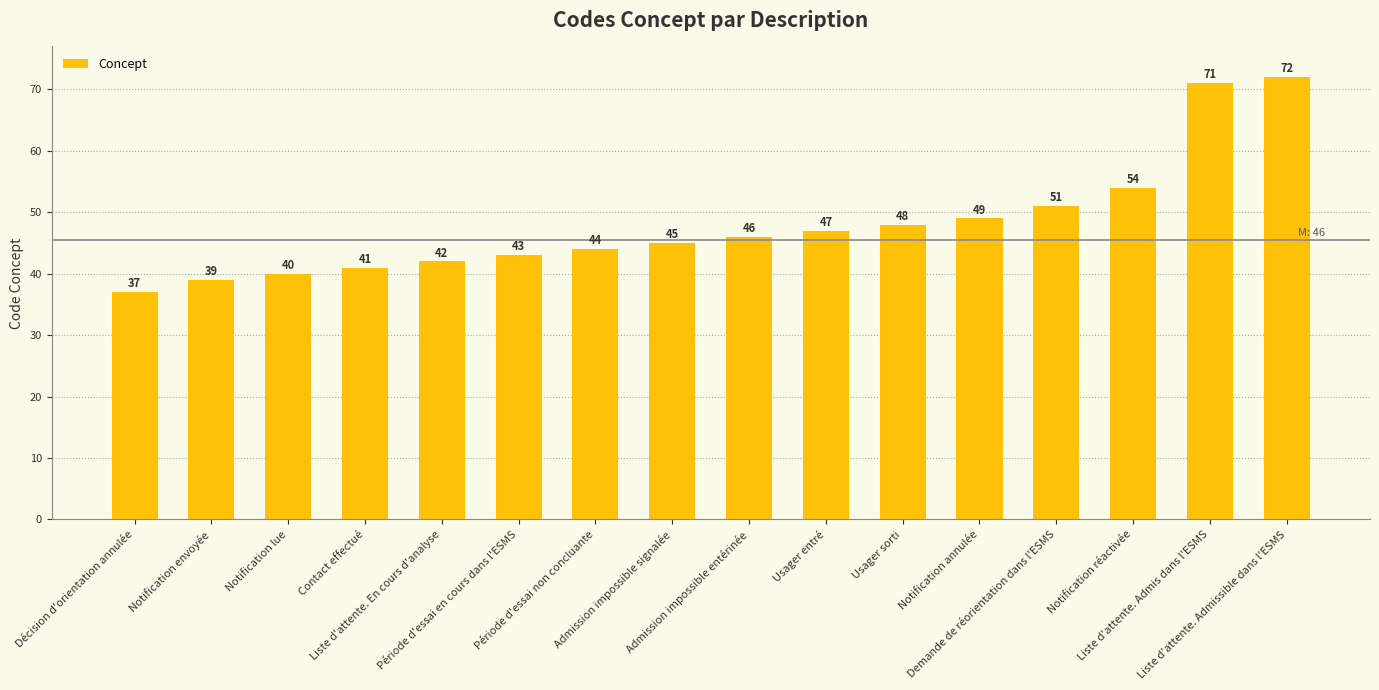

The chart shows a value of 23 at Période d'essai en cours dans l'ESMS. True or false?

False